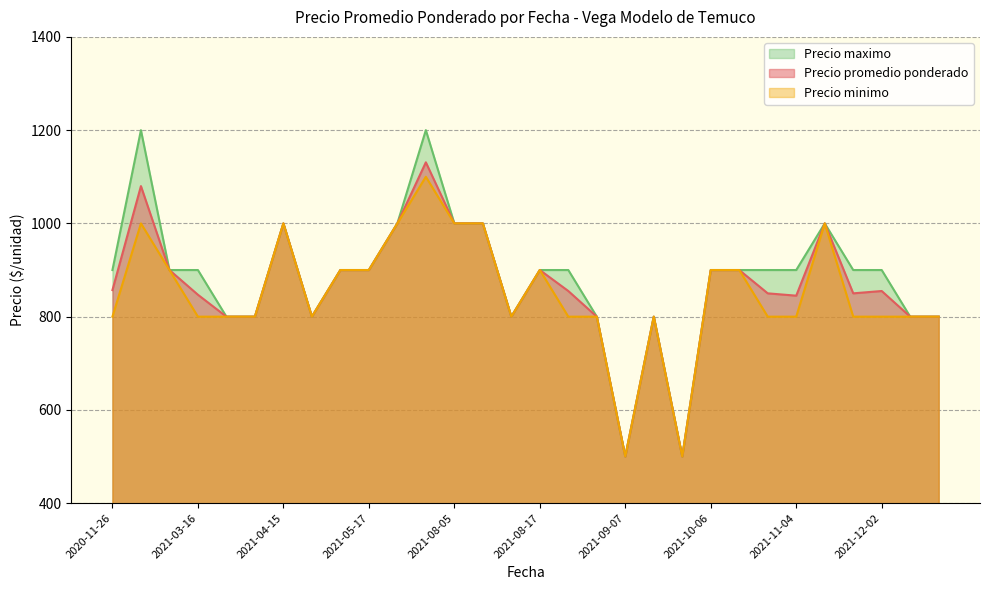

Reading left to right, extract all data points from this chart.

Precio promedio ponderado: 857	1080	900	847	800	800	1000	800	900	900	1000	1131	1000	1000	800	900	855	800	500	800	500	900	900	850	845	1000	850	855	800	800
Precio minimo: 800	1000	900	800	800	800	1000	800	900	900	1000	1100	1000	1000	800	900	800	800	500	800	500	900	900	800	800	1000	800	800	800	800
Precio maximo: 900	1200	900	900	800	800	1000	800	900	900	1000	1200	1000	1000	800	900	900	800	500	800	500	900	900	900	900	1000	900	900	800	800